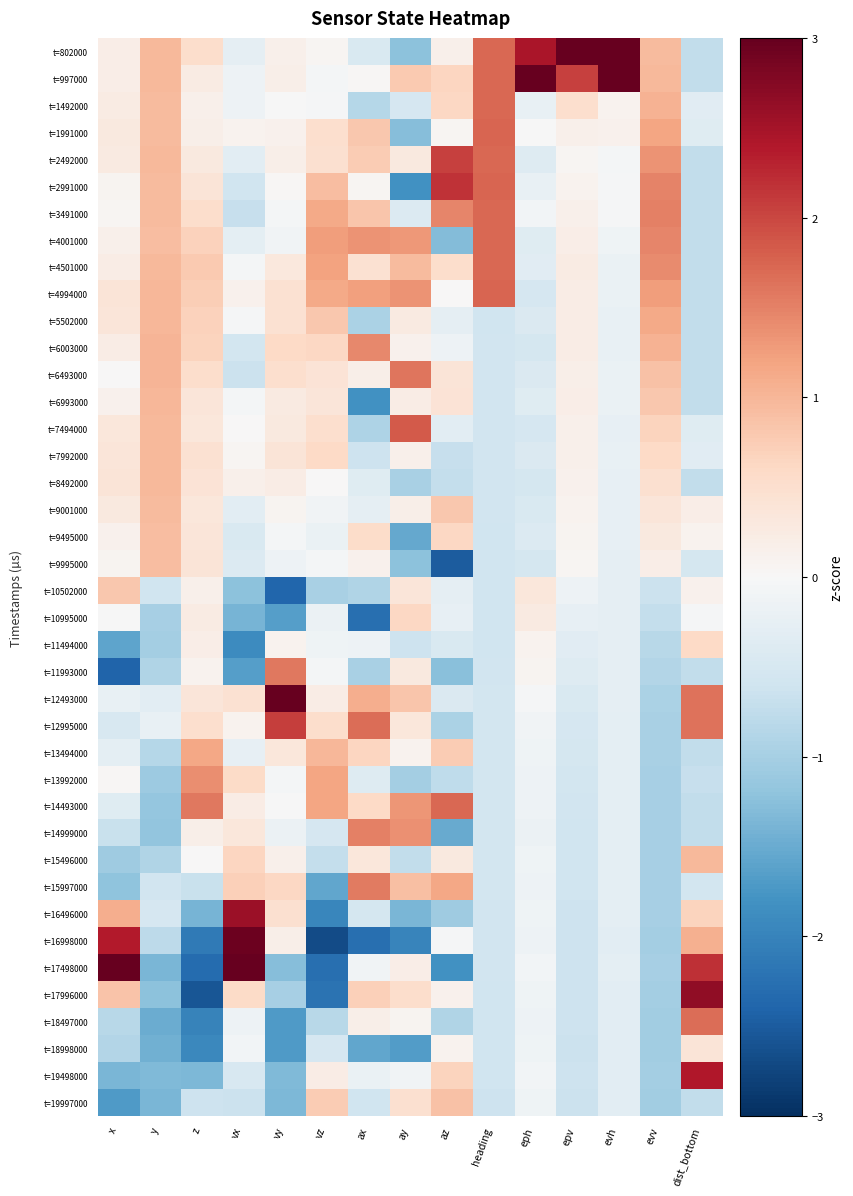

At which category is the sum across all series the highest?

epv